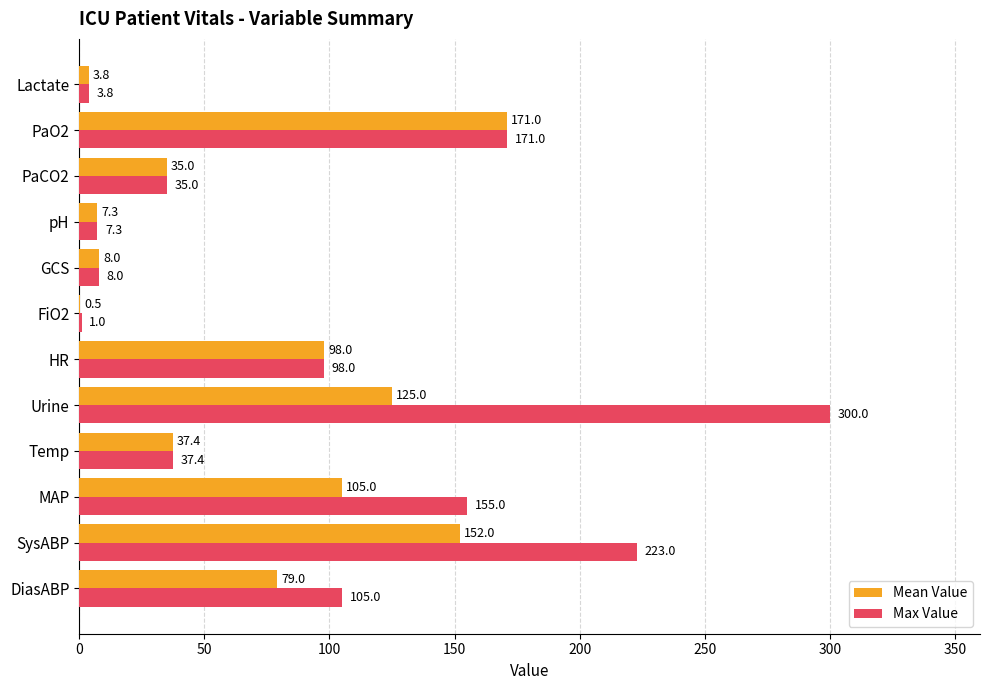

True or false: Max Value has a value of 155.0 at MAP.

True